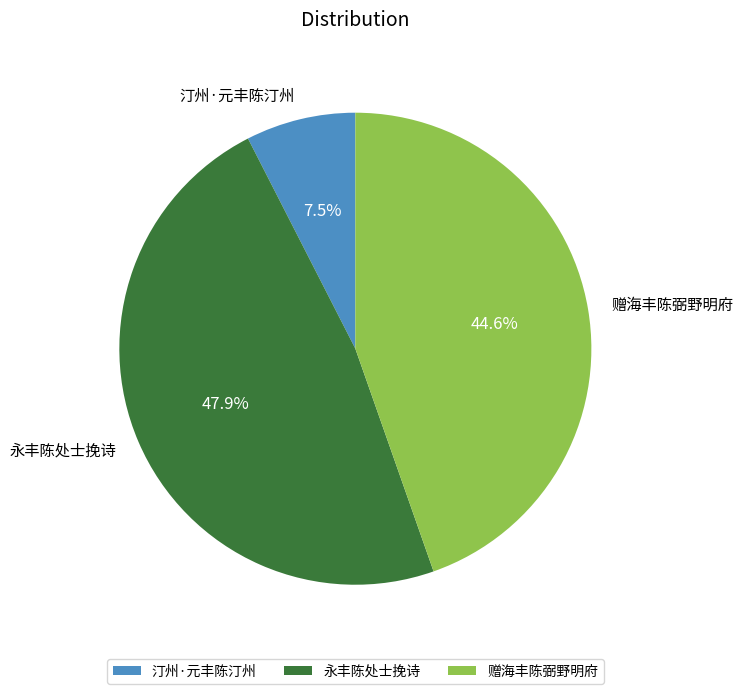

Which slice is the smallest?

汀州·元丰陈汀州